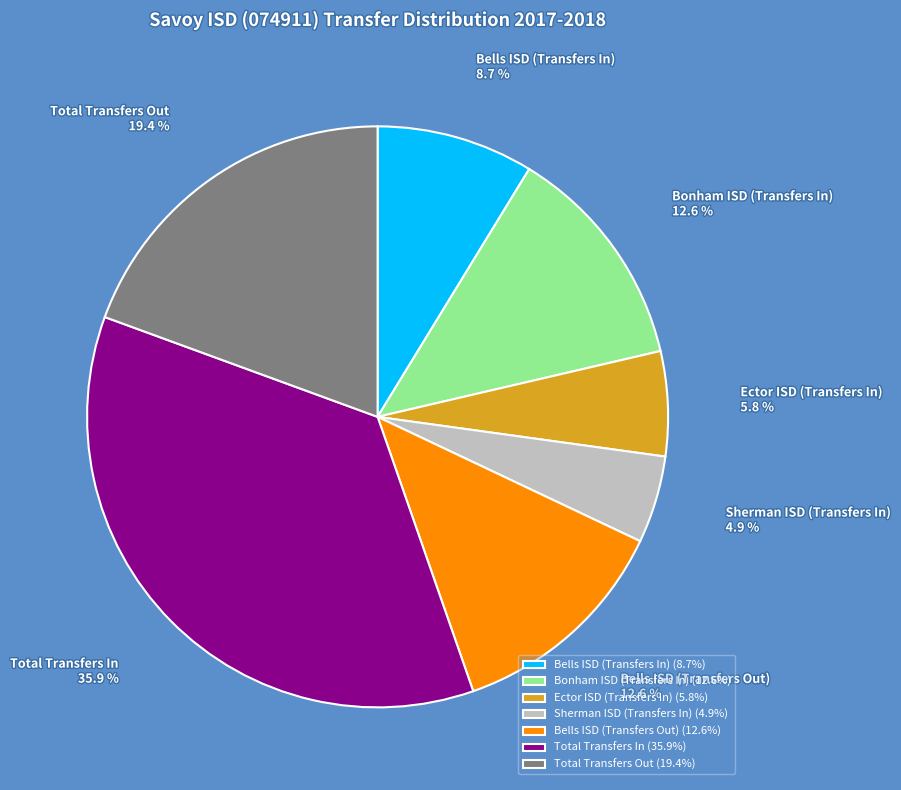

Does any single category account for the majority?

No